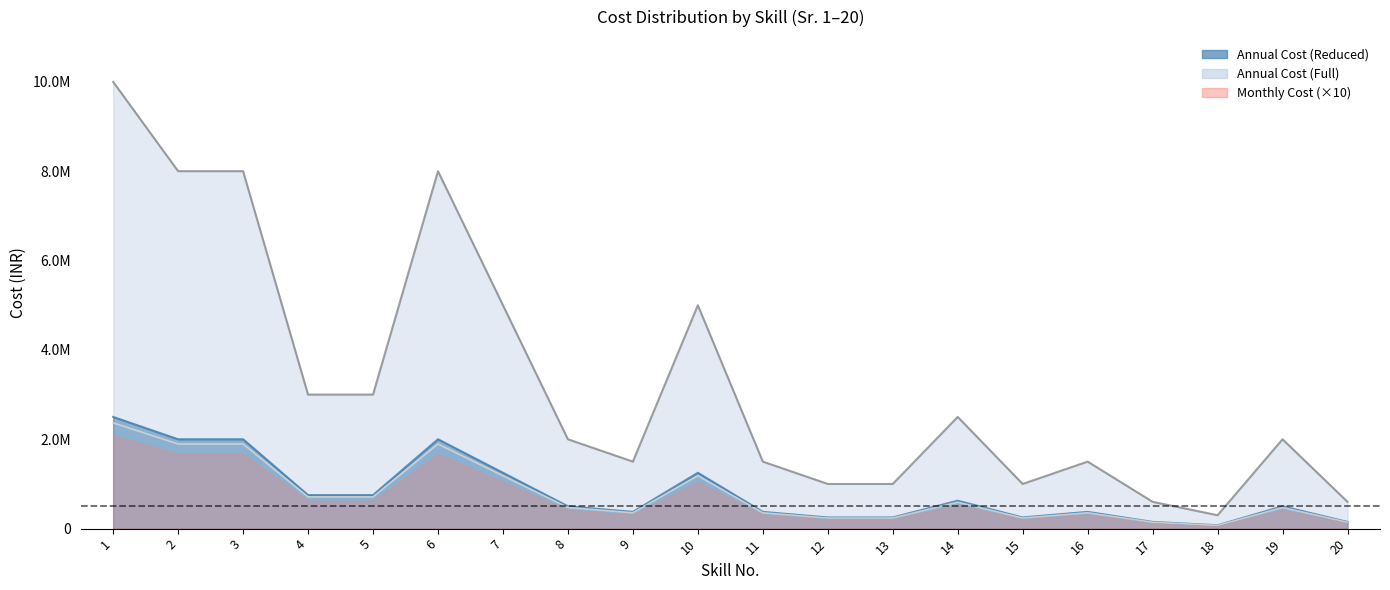

True or false: Monthly Cost has more than 2 interior local peaks.

True